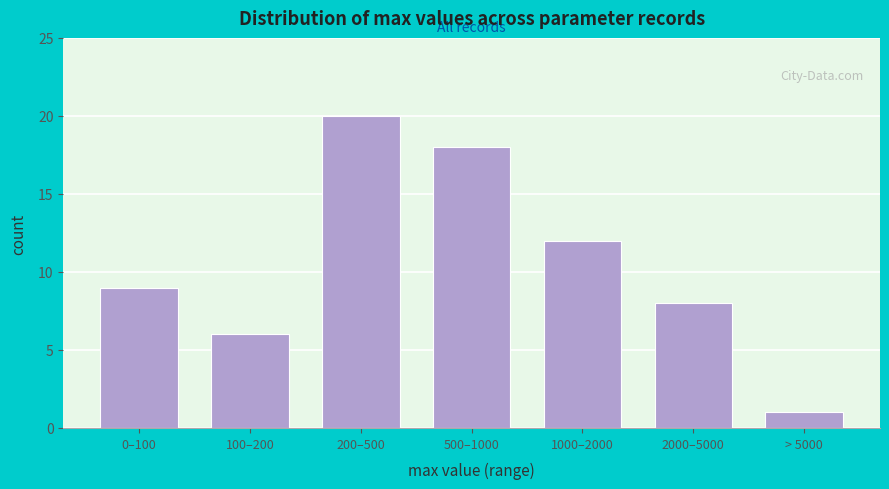

Reading left to right, list all the values displayed in this chart.

9	6	20	18	12	8	1